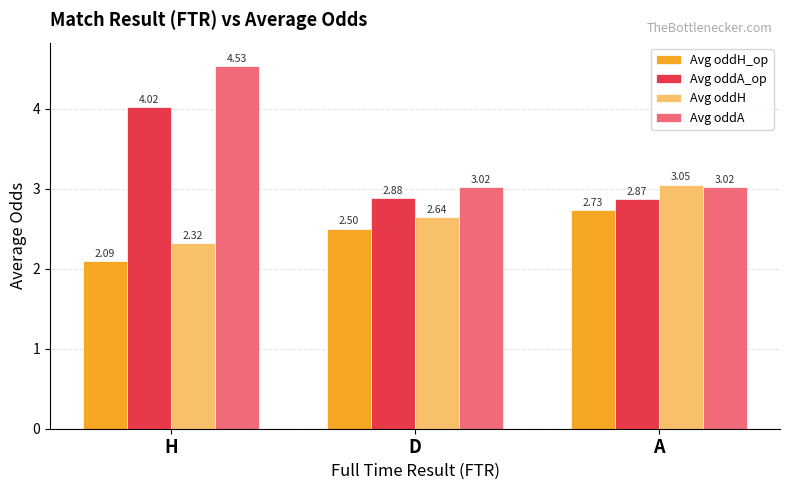

Is it true that Avg oddH equals 3.8 at D?

False